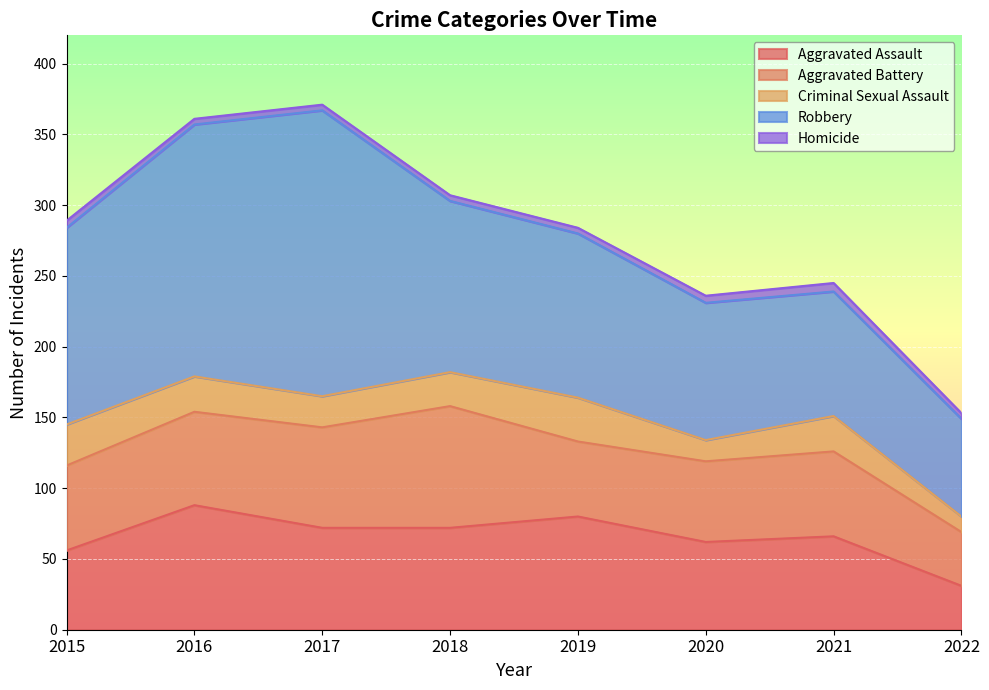

Reading right to left, transcribe all the data shown in this chart.

Aggravated Assault: 2022=31	2021=66	2020=62	2019=80	2018=72	2017=72	2016=88	2015=56
Aggravated Battery: 2022=38	2021=60	2020=57	2019=53	2018=86	2017=71	2016=66	2015=60
Criminal Sexual Assault: 2022=11	2021=25	2020=15	2019=31	2018=24	2017=22	2016=25	2015=29
Robbery: 2022=69	2021=88	2020=97	2019=116	2018=121	2017=202	2016=178	2015=139
Homicide: 2022=4	2021=6	2020=5	2019=4	2018=4	2017=4	2016=4	2015=5